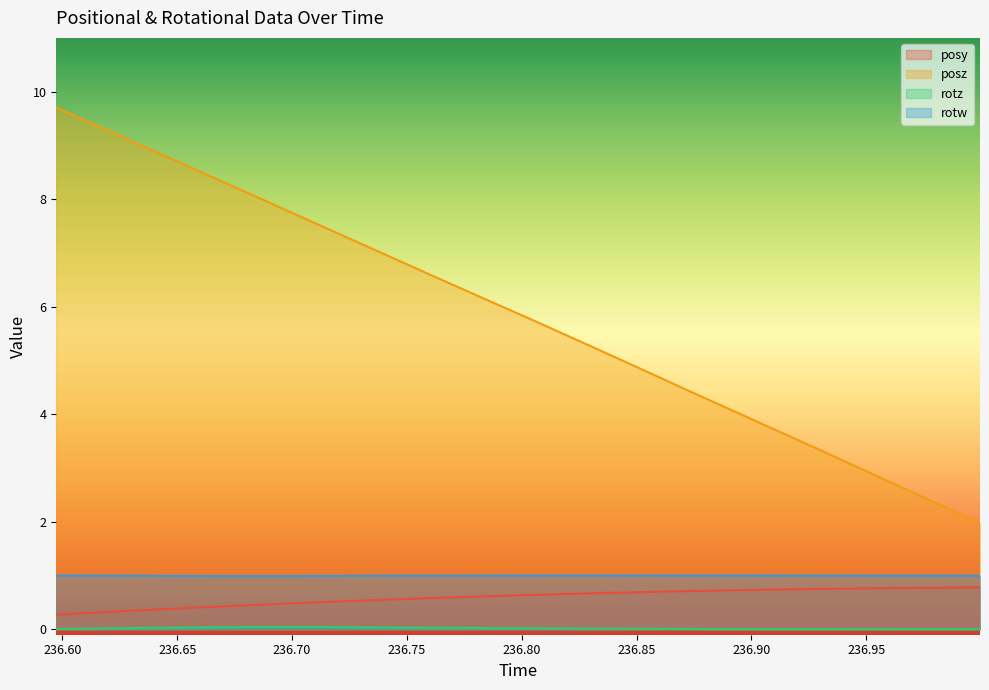

How many lines are shown in the chart?

4